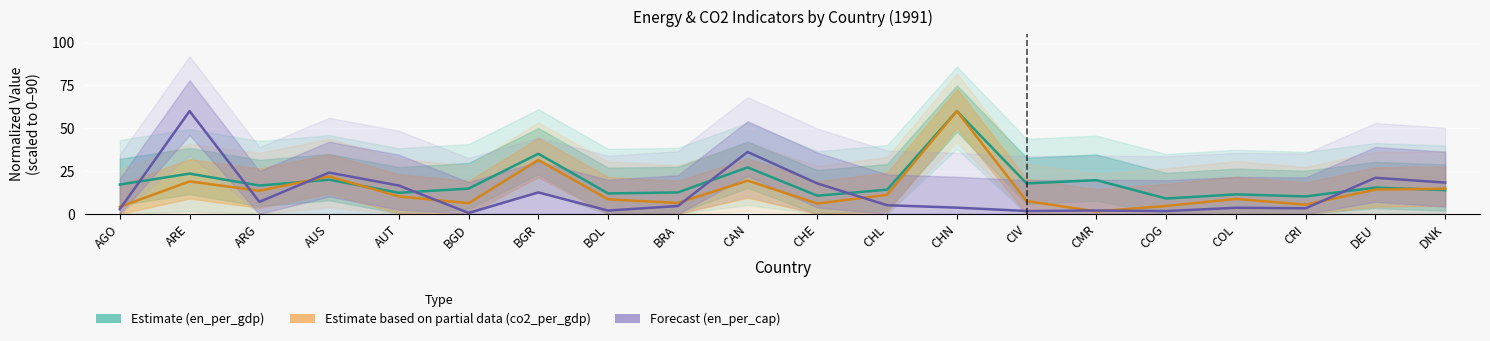

The Forecast (en_per_cap) series shows 1.9 at BOL. True or false?

True